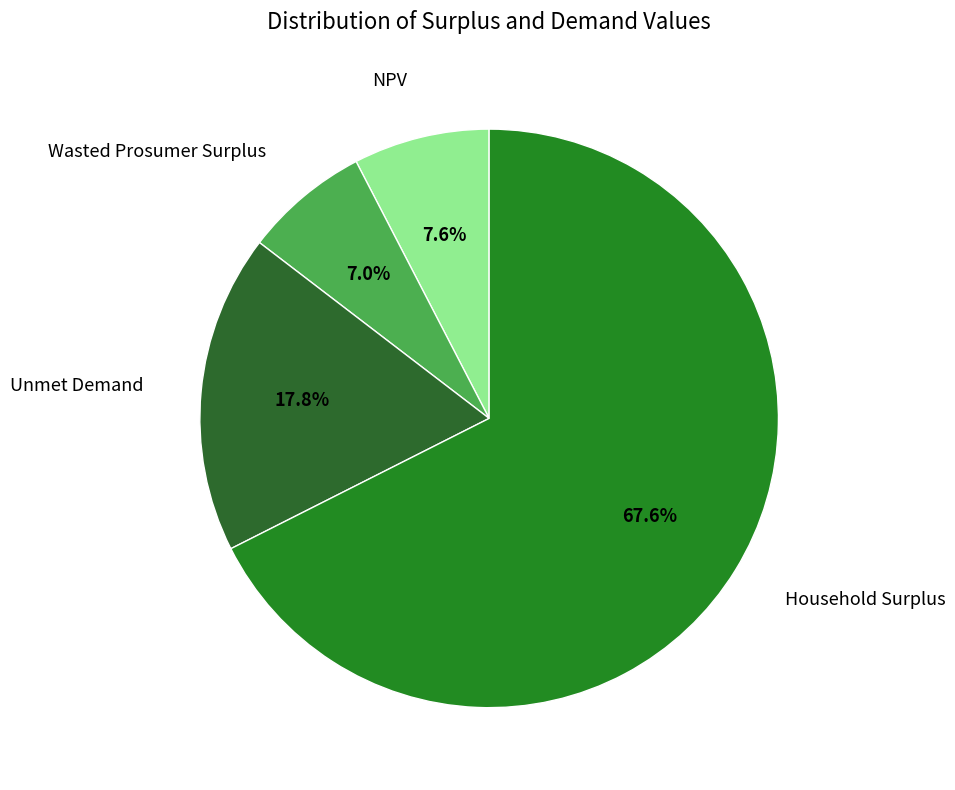

To the nearest percent, what is the difference between the largest and smallest slice percentages?

61%